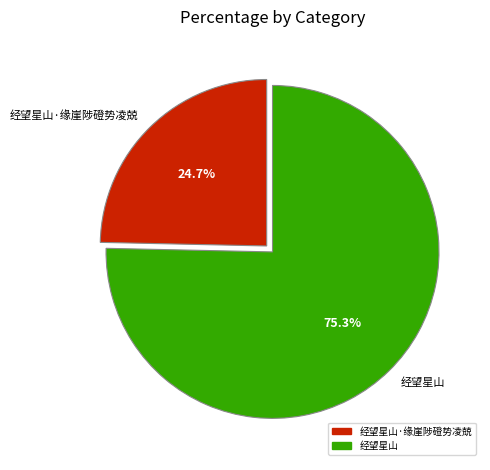

To the nearest percent, what is the combined percentage of 经望星山·缘崖陟磴势凌兢 and 经望星山?

100%